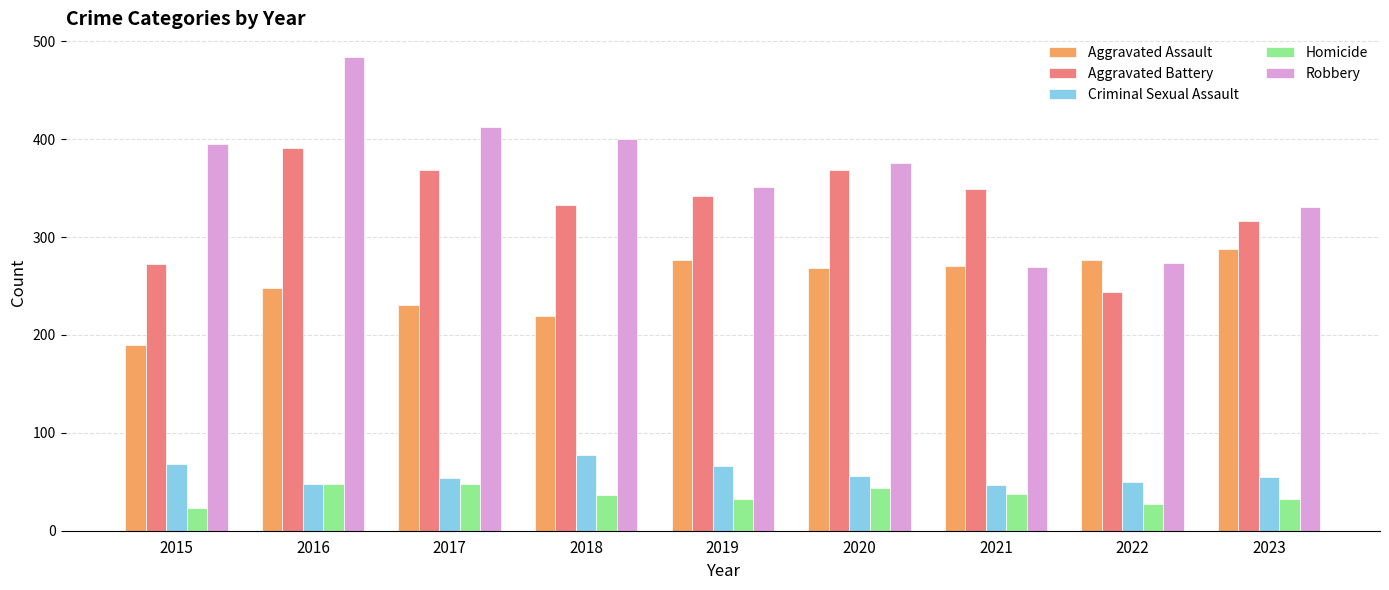

What is the smallest value displayed?

23